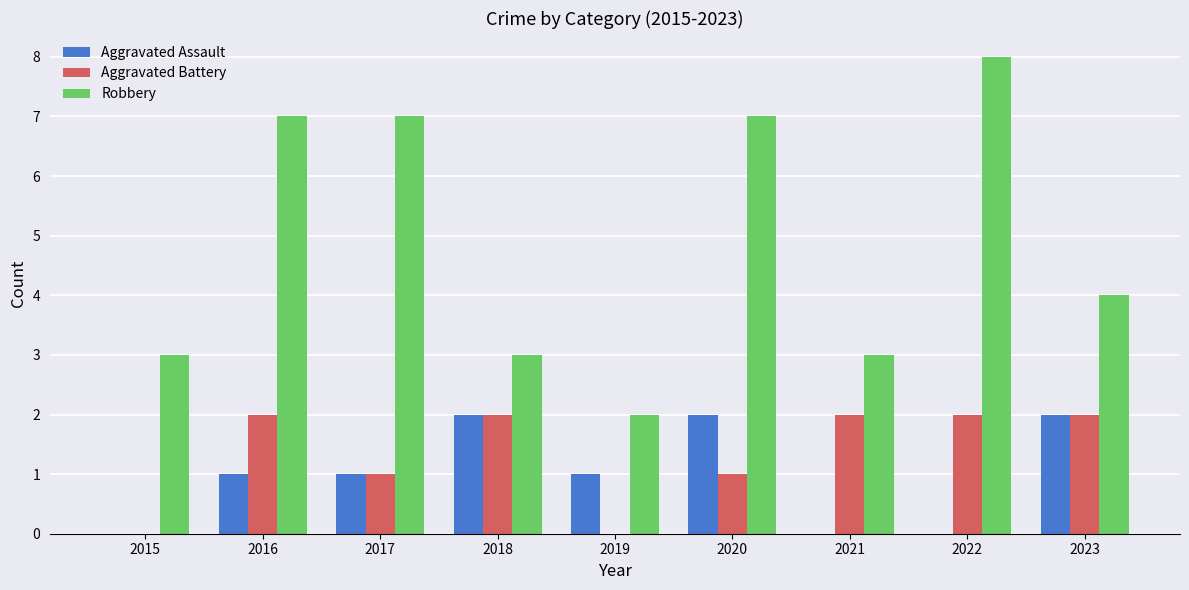

What is the sum of the Robbery values at 2016 and 2021?

10